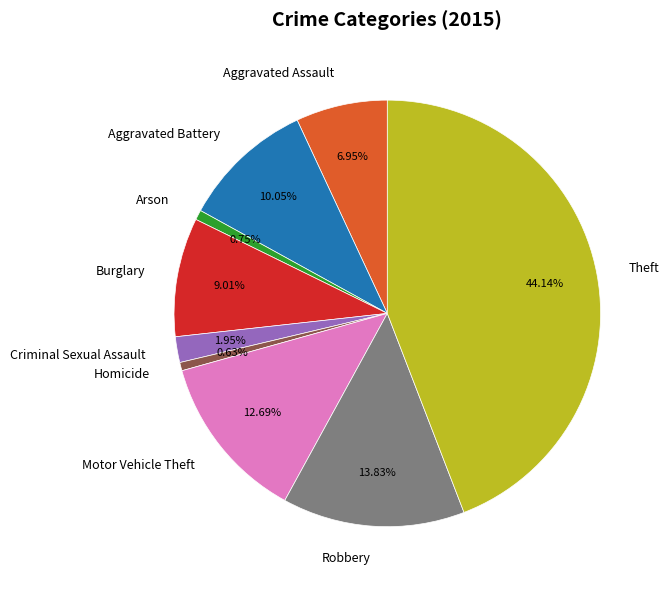

How many slices are in this pie chart?

9